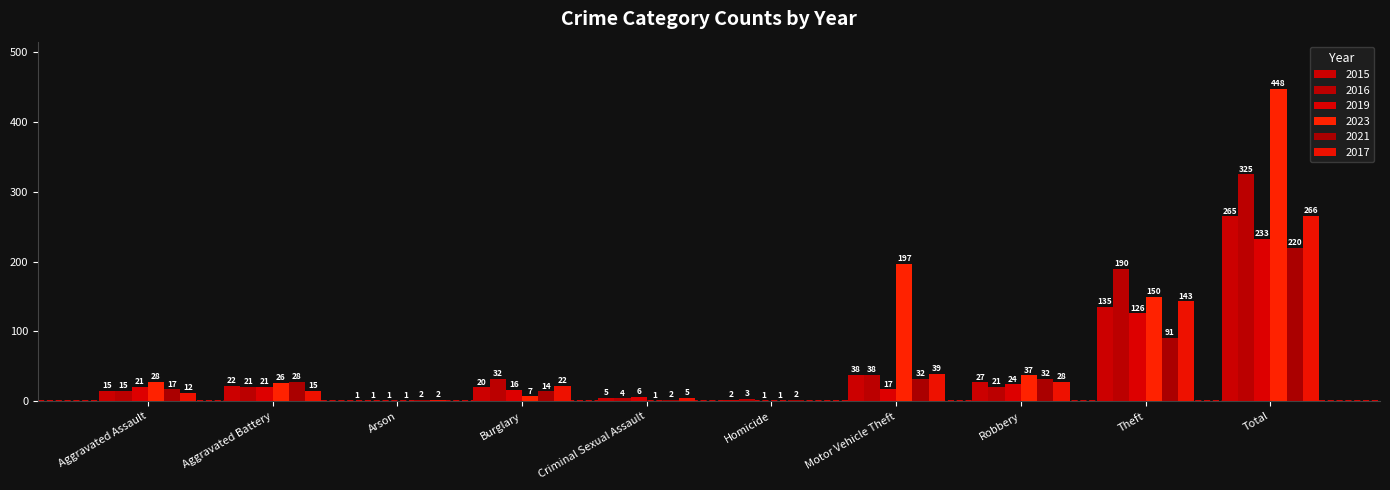

How many groups of bars are there?

10